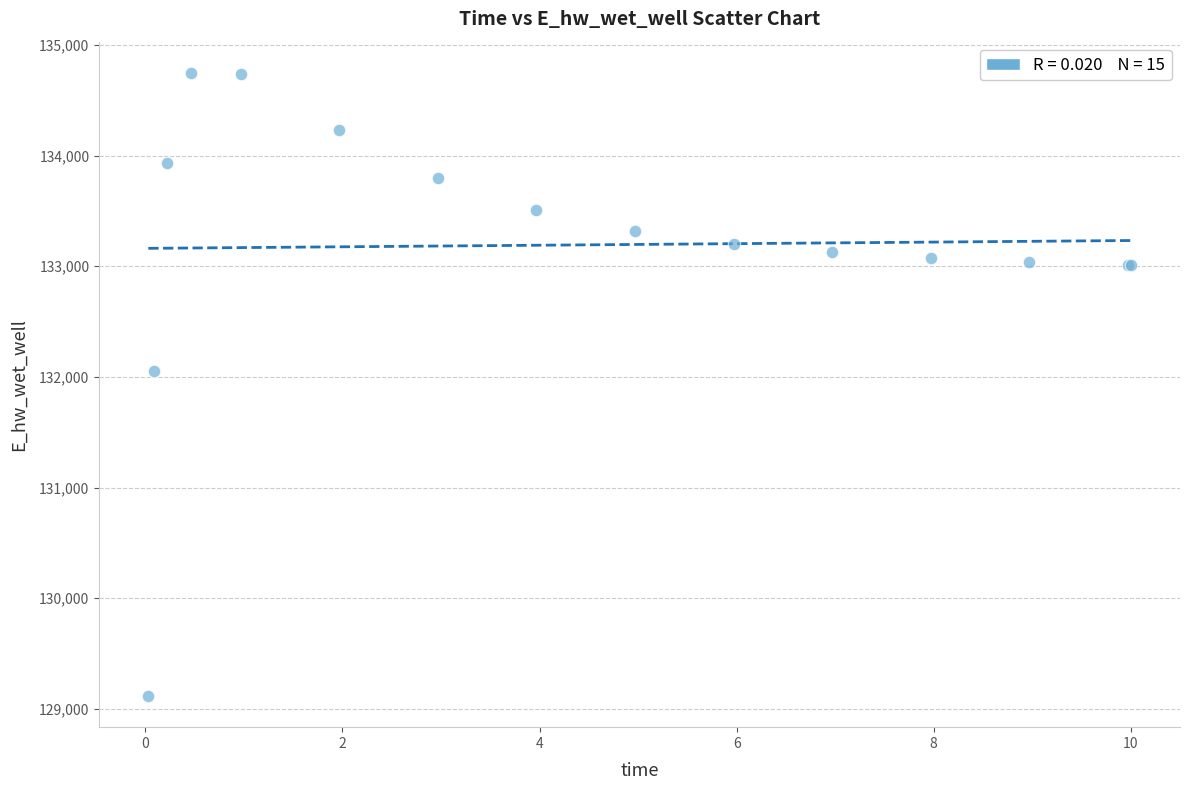

What Y value in the scatter plot is closest to 131932?

132054.7